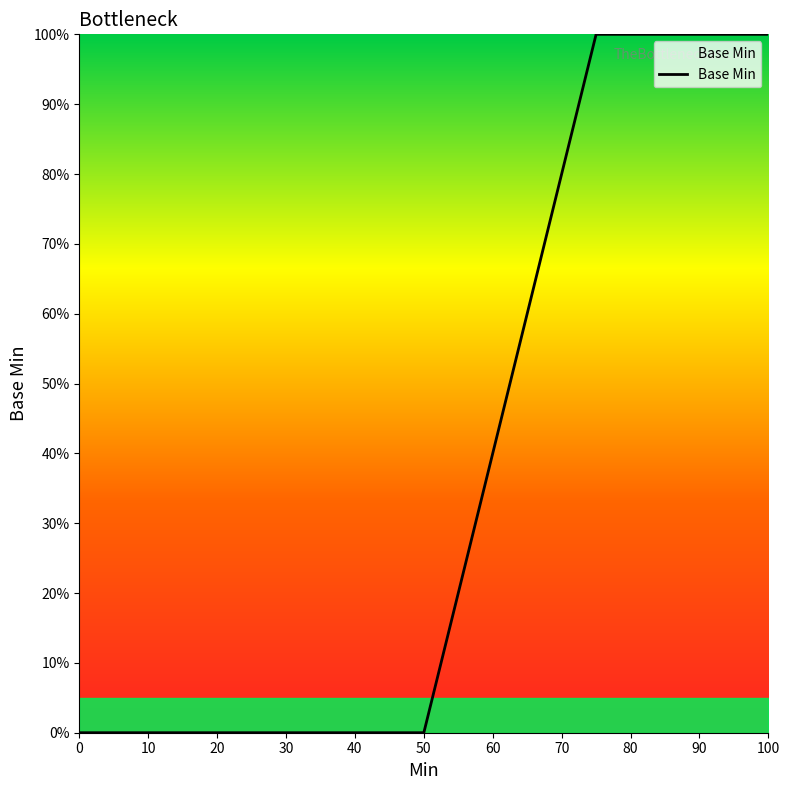

What is the difference between the maximum and minimum values?

100